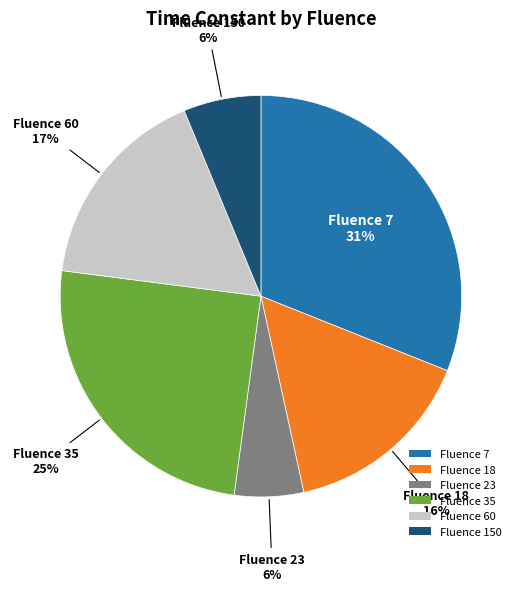

Which has a higher value, Fluence 150 or Fluence 7?

Fluence 7